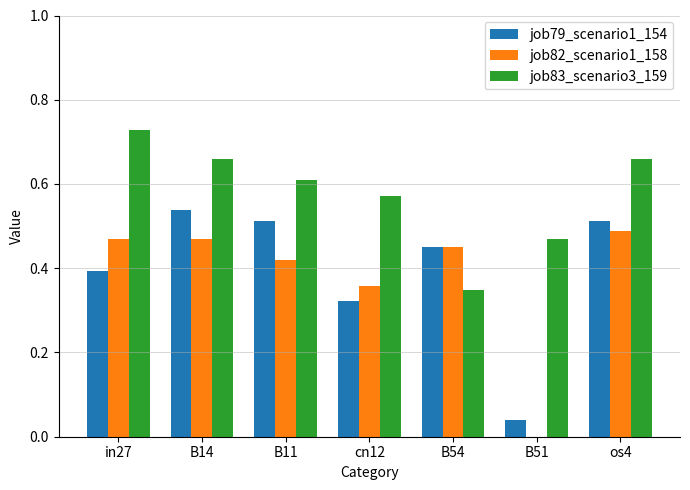

Is the value of job83_scenario3_159 at os4 greater than the value of job79_scenario1_154 at in27?

Yes